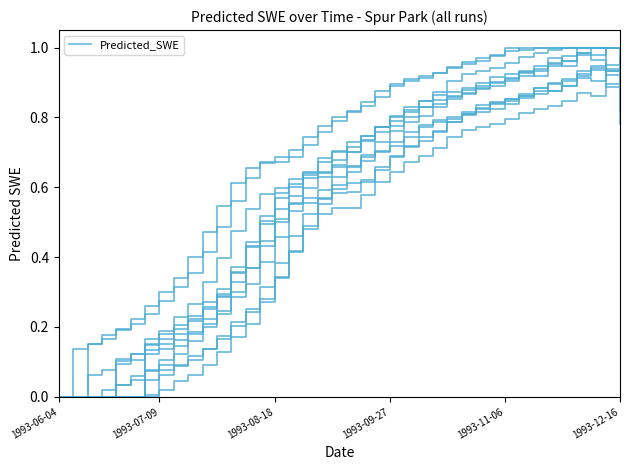

What is the sum of the values at 34 and 16?

1.2